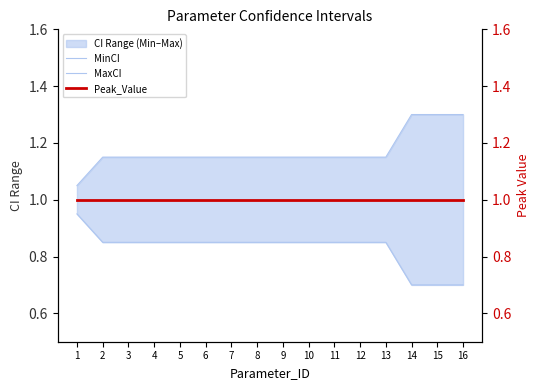

Count the MaxCI values in the range 1 to 2.

16